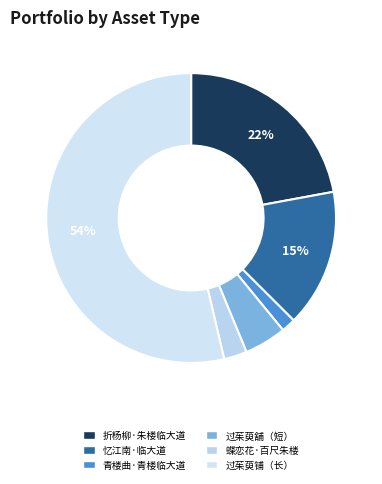

How many segments does this pie chart have?

6